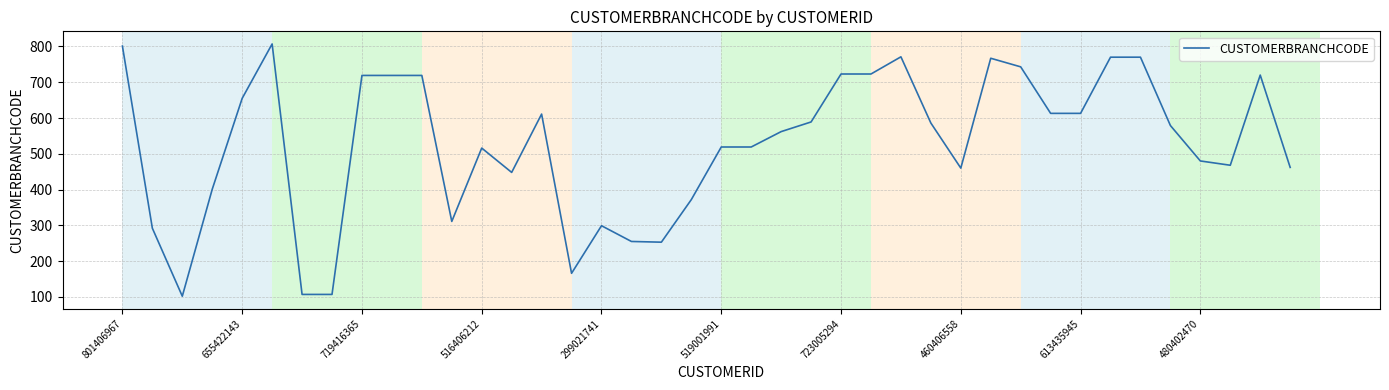

What is the smallest value displayed?

102